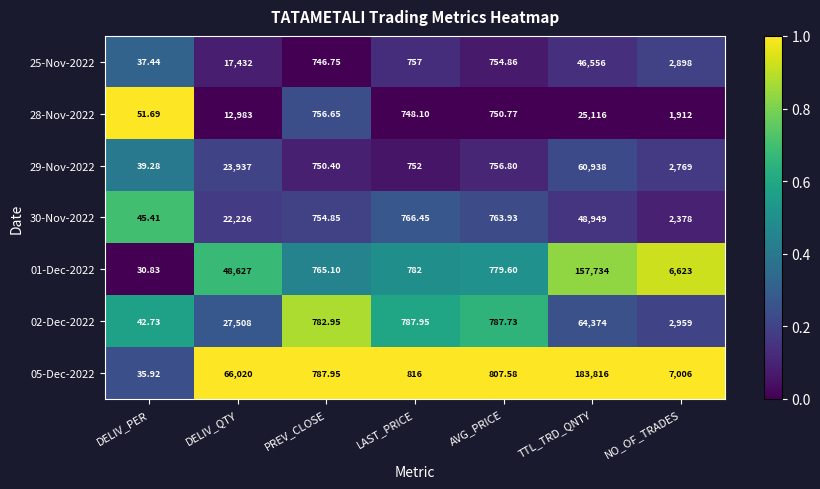

Which category has the lowest value across all series?

DELIV_PER